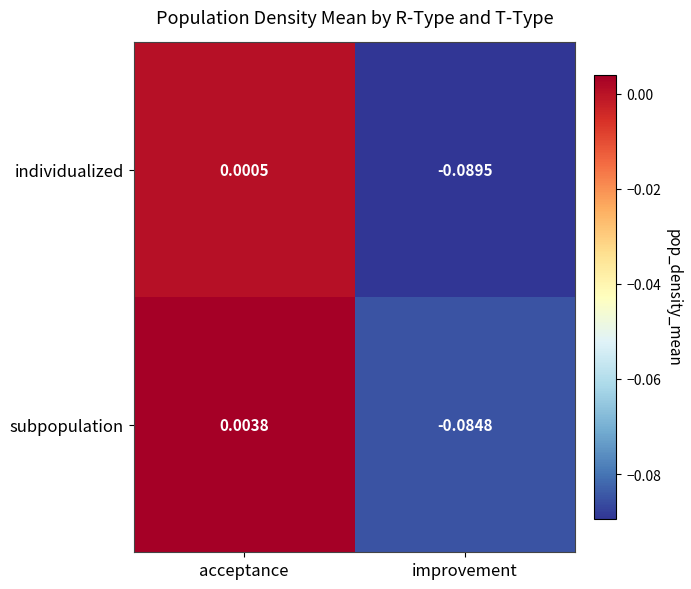

Between acceptance and improvement, which series saw the biggest shift?

individualized